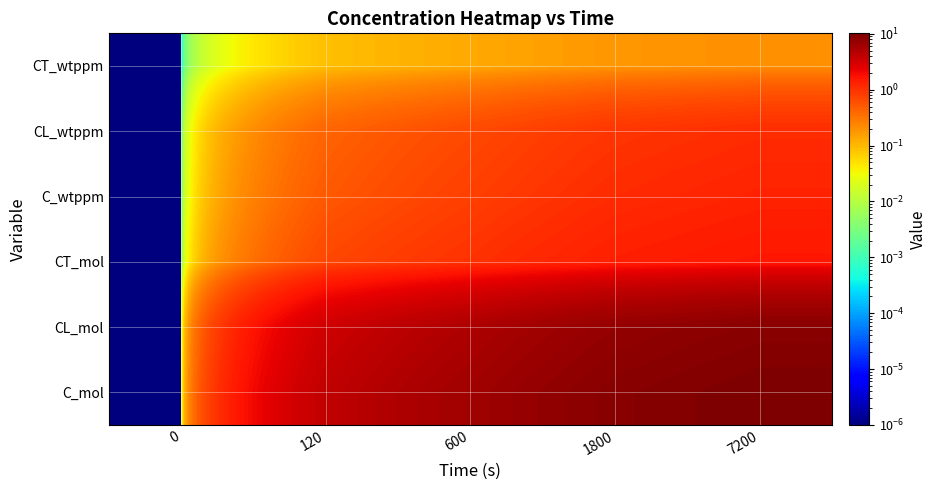

Reading right to left, what are all the values shown in this chart?

row_0: 10.2	8.8	6.2	4.0	0.0
row_1: 8.6	7.4	5.2	3.3	0.0
row_2: 1.6	1.4	1.0	0.7	0.0
row_3: 1.3	1.1	0.8	0.5	0.0
row_4: 1.1	0.9	0.7	0.4	0.0
row_5: 0.2	0.2	0.1	0.1	0.0